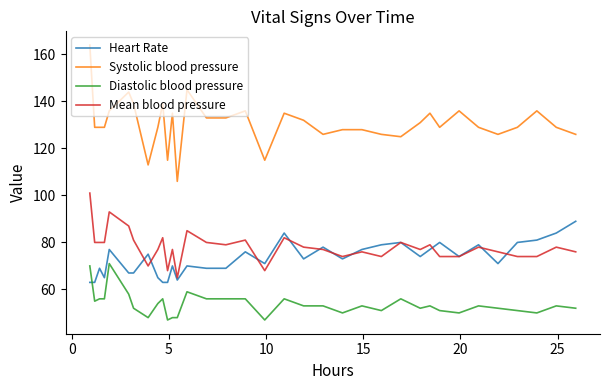

Which series has the largest total across all categories?

Systolic blood pressure